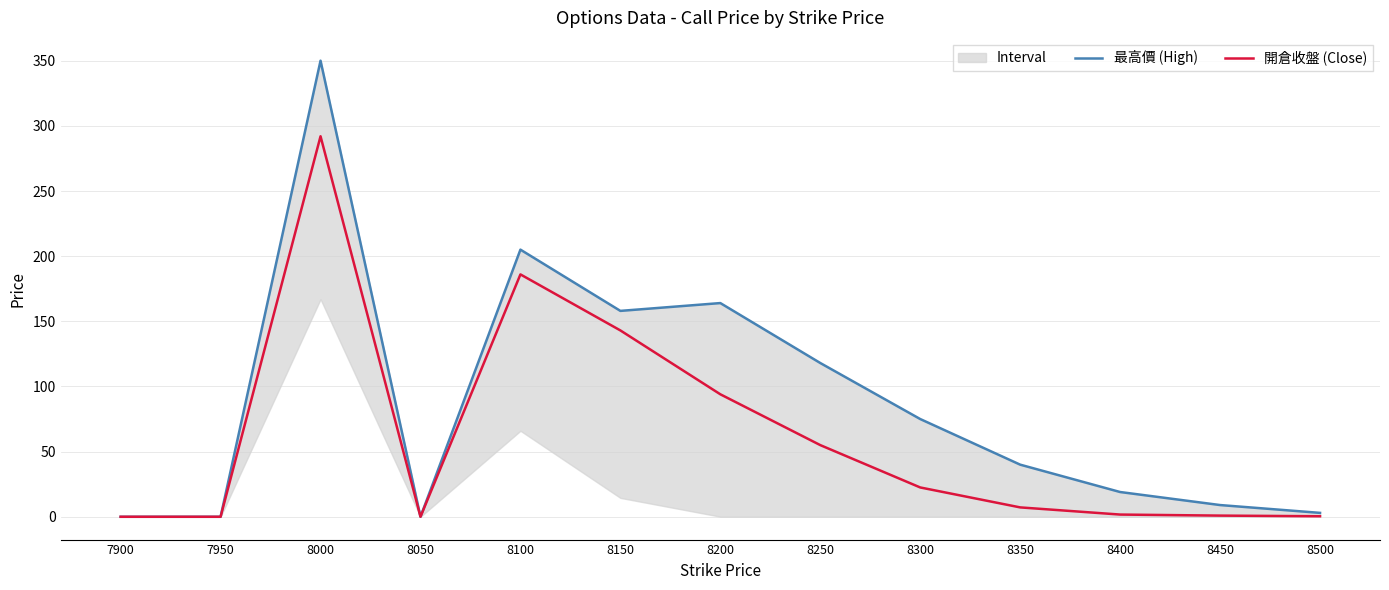

What is the highest value of the 開倉收盤 (Close) series?

292.0